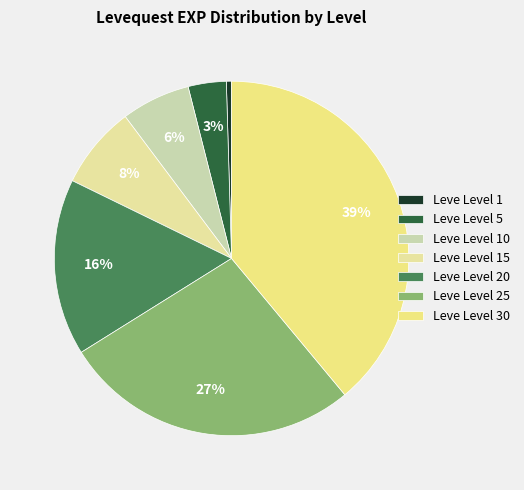

The Leve Level 20 slice represents 16% of the pie. True or false?

True